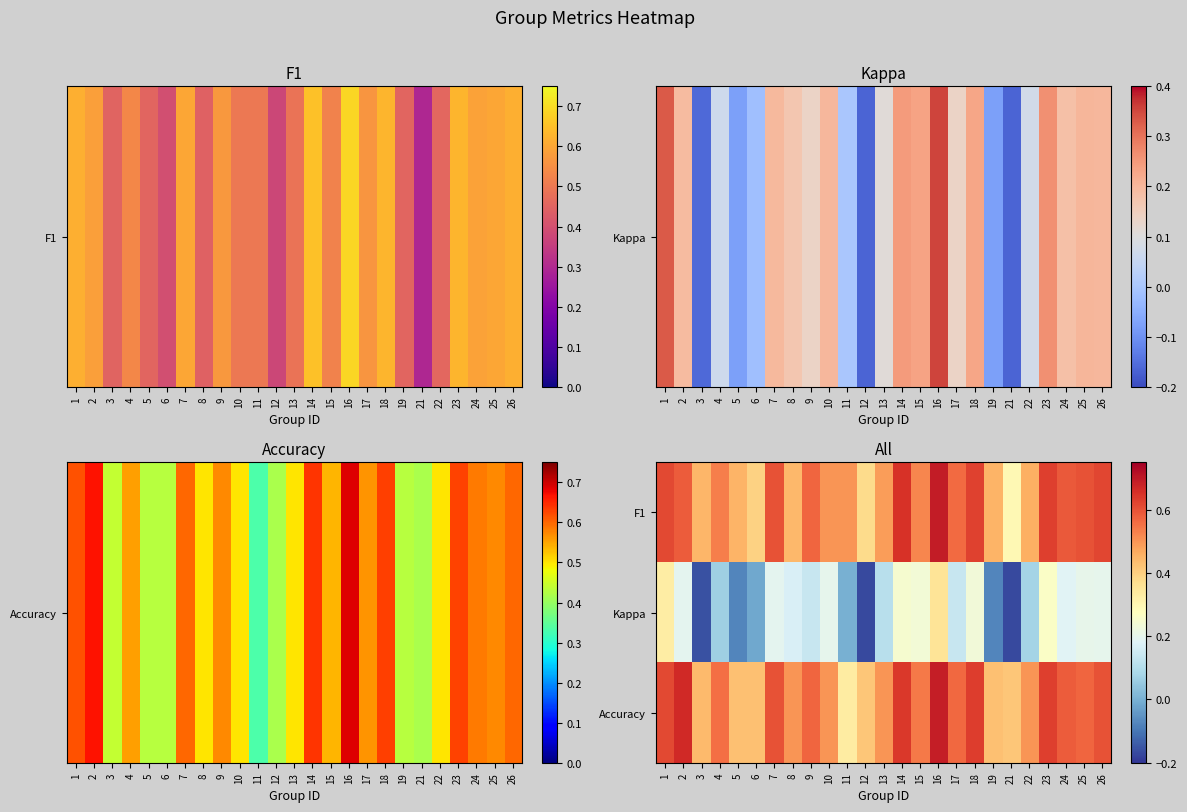

At 8, list the series in order from smallest to largest.

Kappa, F1, Accuracy